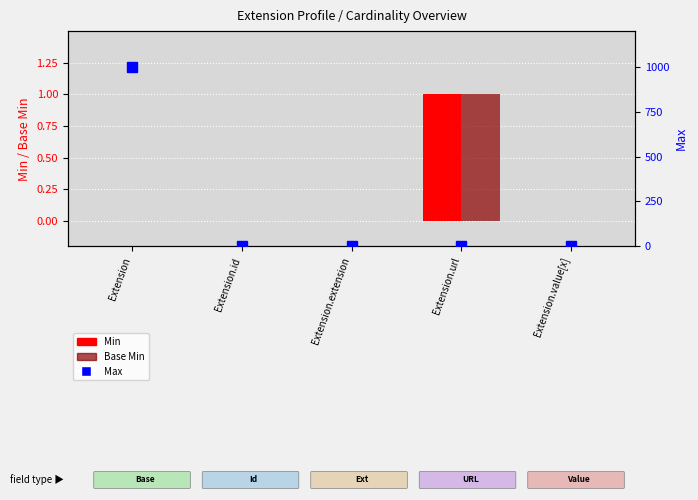

At Extension.extension, list the series in order from largest to smallest.

Min, Base Min, Max